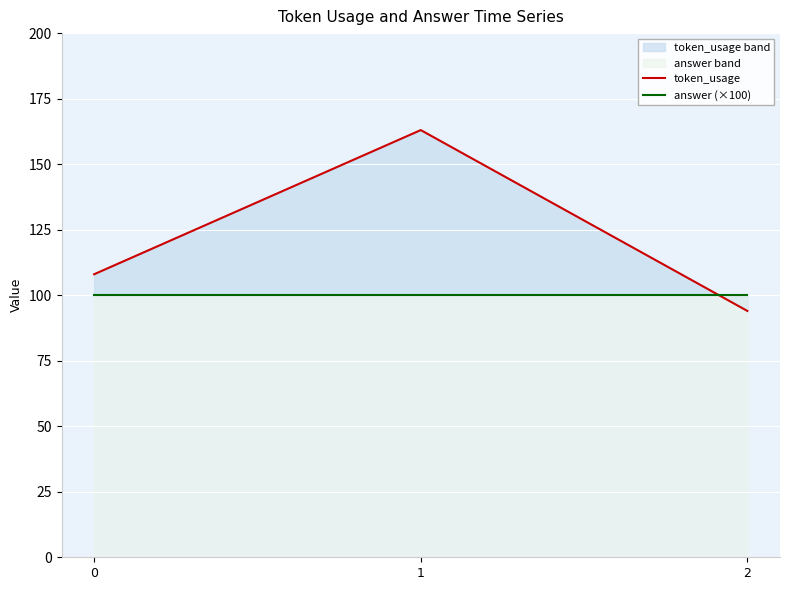

At which label does token_usage first exceed 108?

1